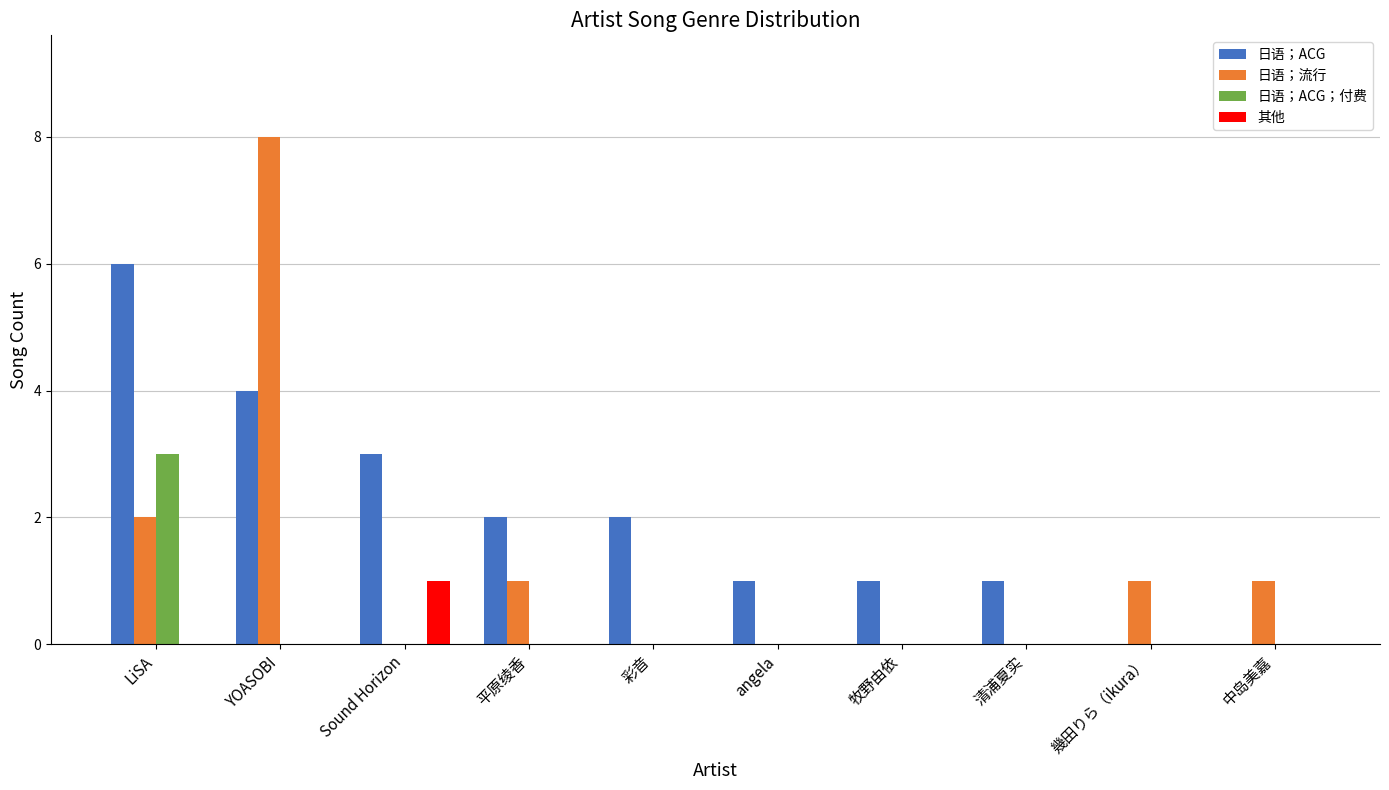

What is the sum of all 日语；ACG values?

20